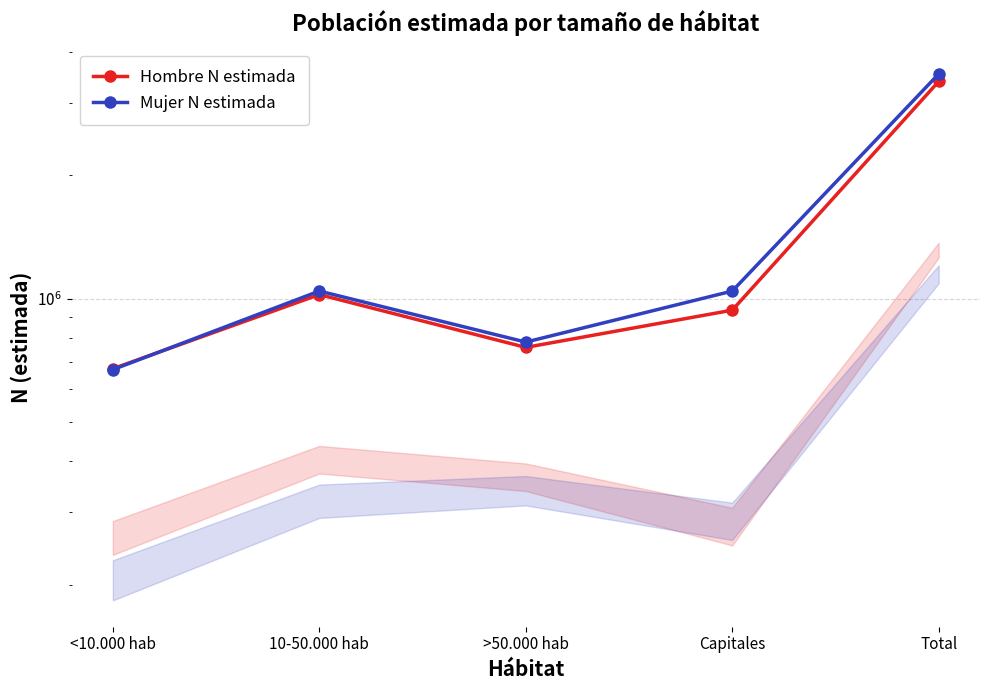

Which series changed the most between <10.000 hab and 10-50.000 hab?

Mujer N estimada